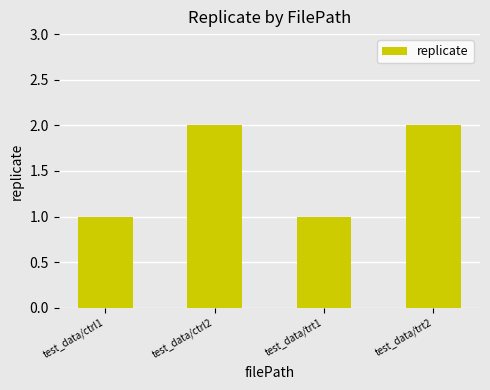

Reading right to left, what are all the values shown in this chart?

test_data/trt2=2	test_data/trt1=1	test_data/ctrl2=2	test_data/ctrl1=1